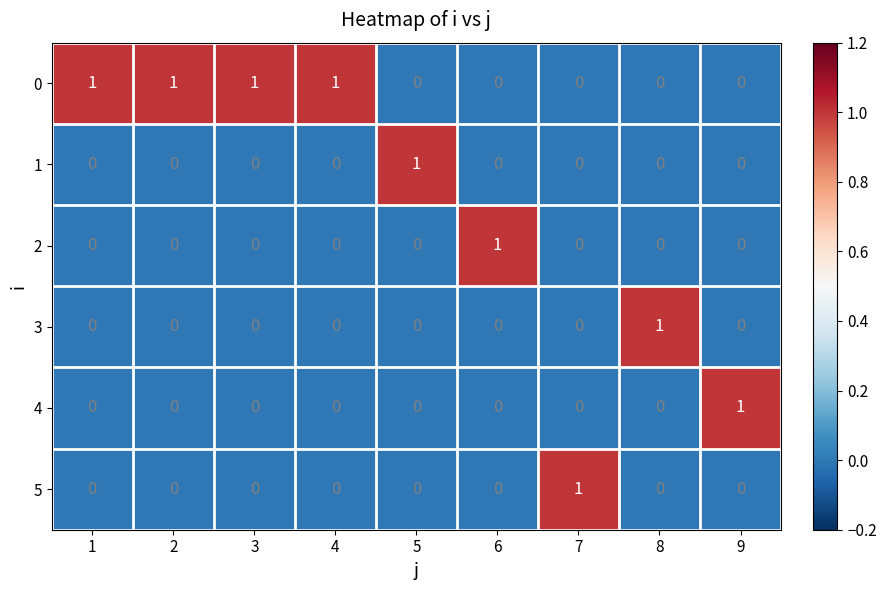

How many 3 values are between 0 and 1?

9